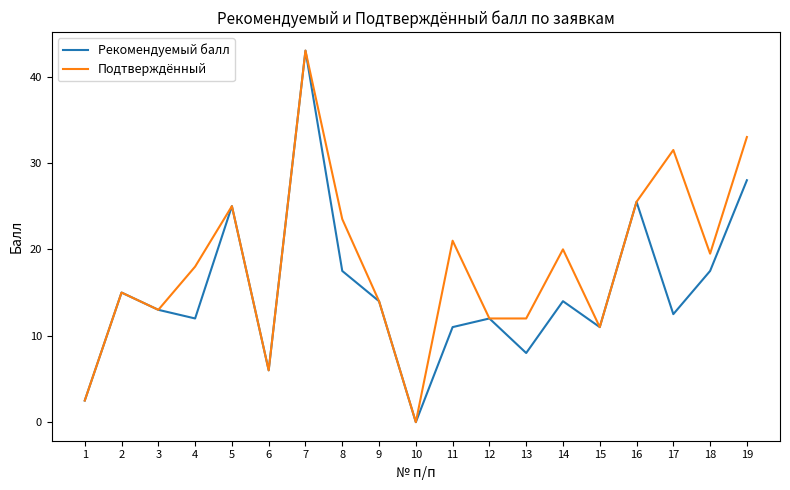

Which series has the largest total across all categories?

Подтверждённый